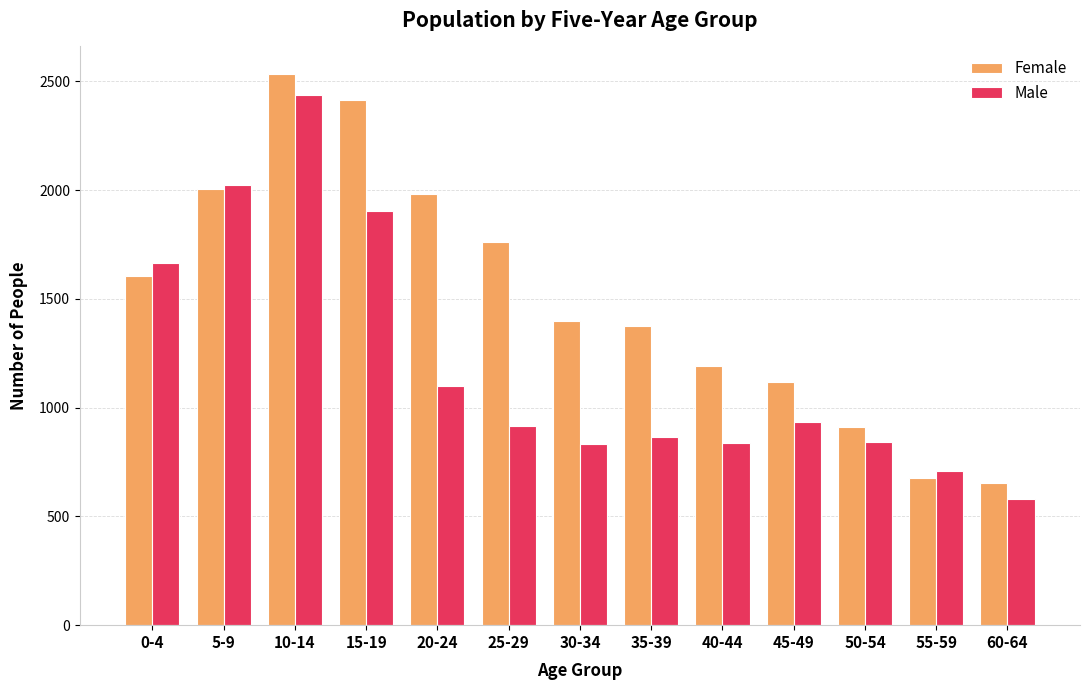

What is the difference between the Female values at 40-44 and 20-24?

793